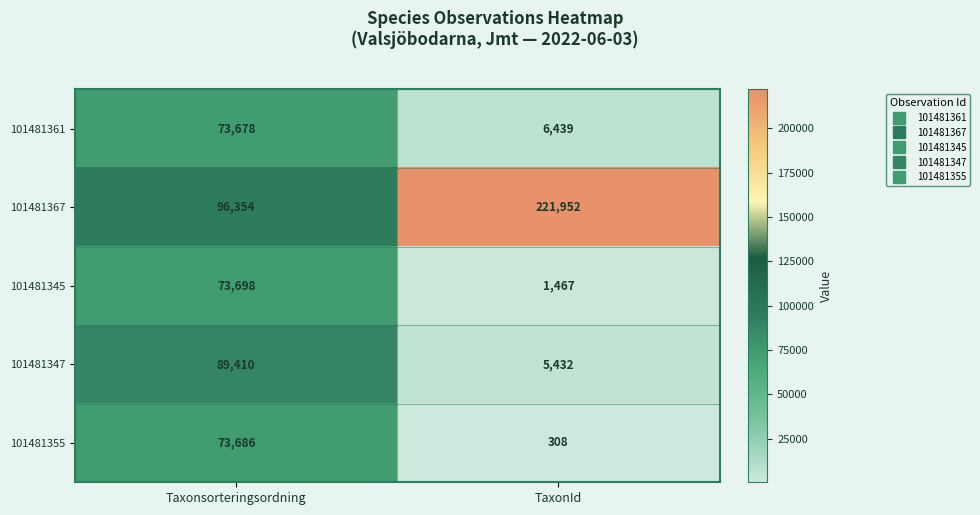

At how many categories does at least one series exceed 17869?

2